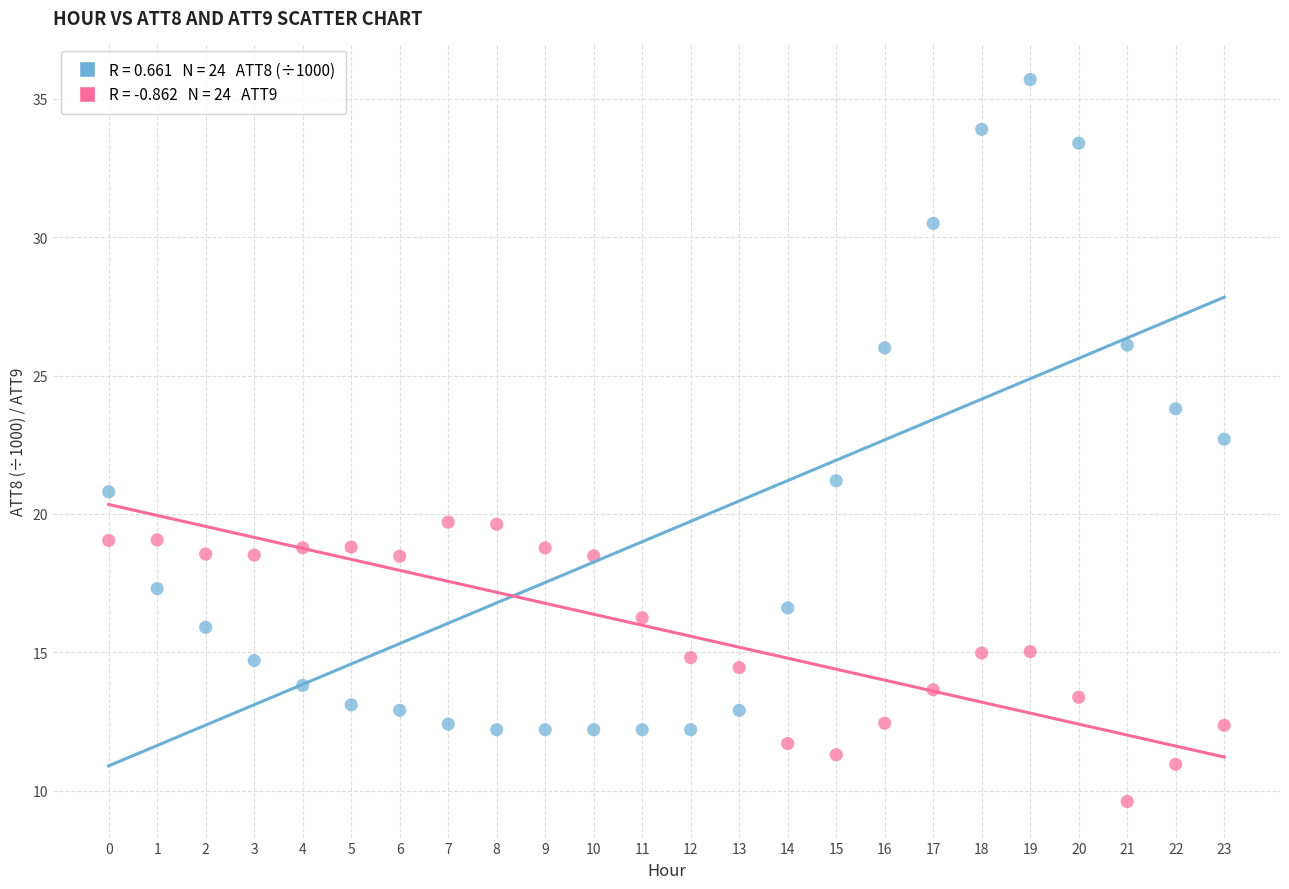

Across all data points, what is the range of Y values (max minus min)?

26.1